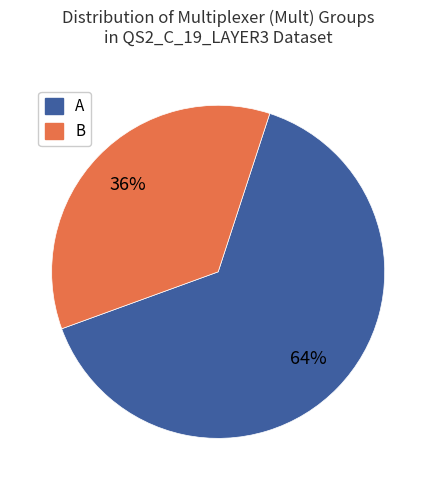

What is the largest slice in the pie chart?

A